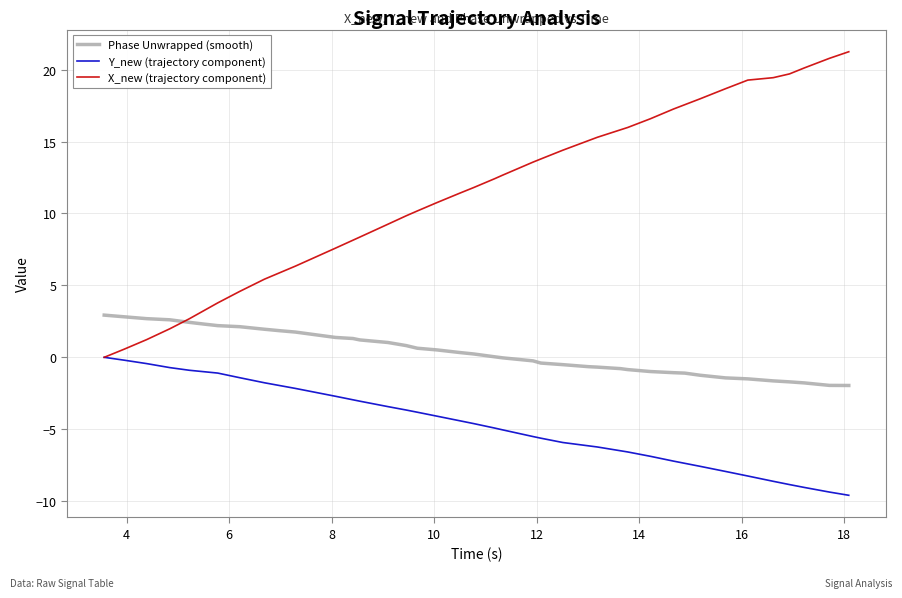

True or false: Phase Unwrapped (smooth) and Y_new (trajectory component) intersect in this chart.

False